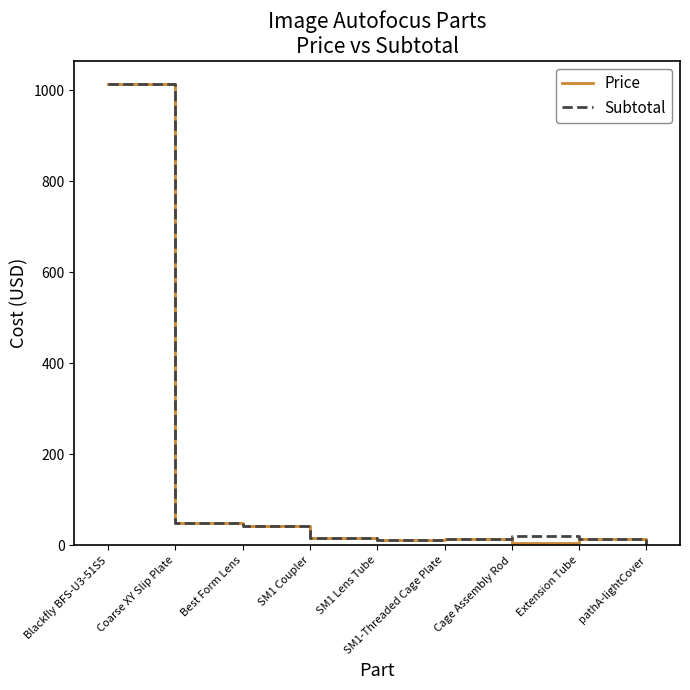

At which category is the sum across all series the highest?

Blackfly BFS-U3-51S5